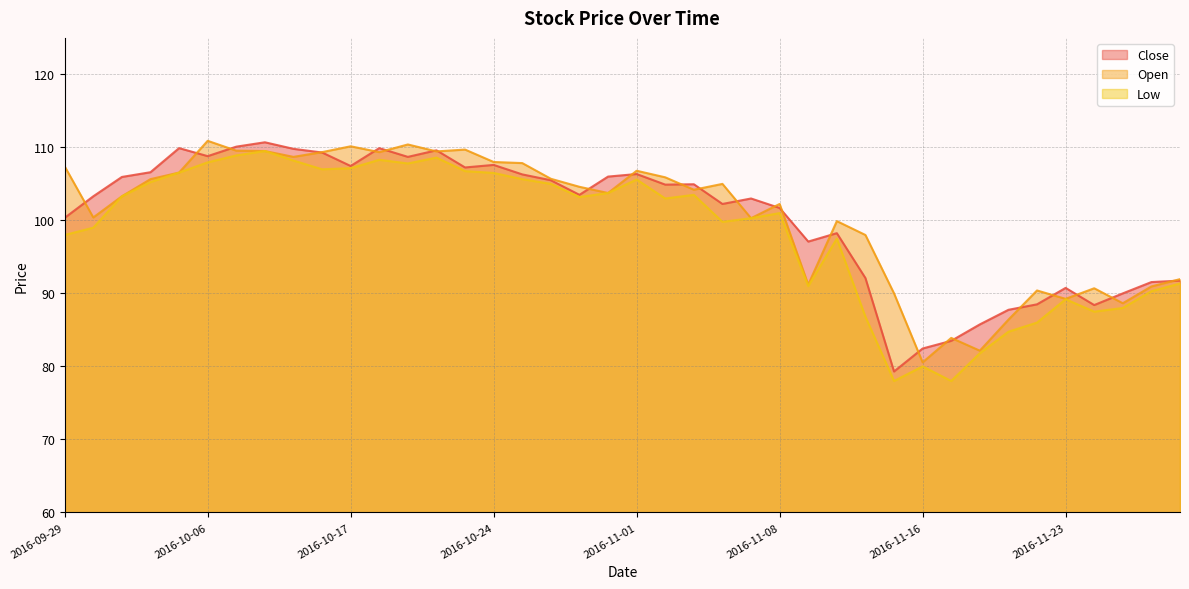

How many values in the Open series exceed 104?

21